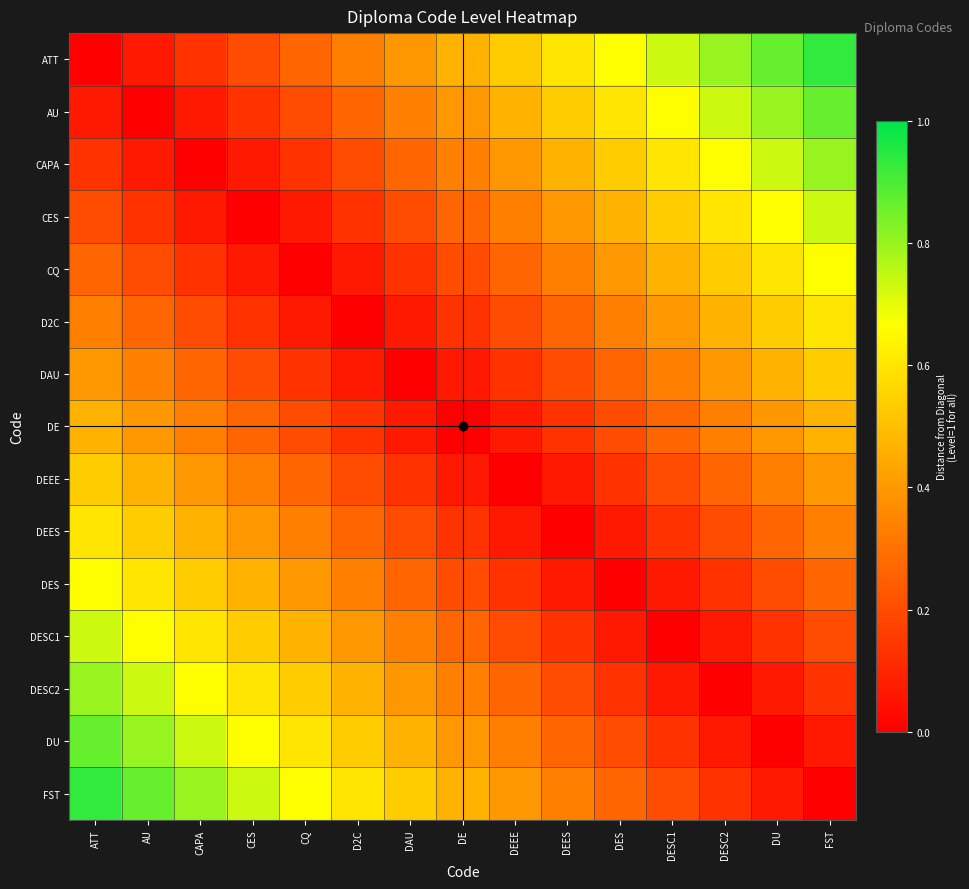

At how many categories does at least one series exceed 0?

15